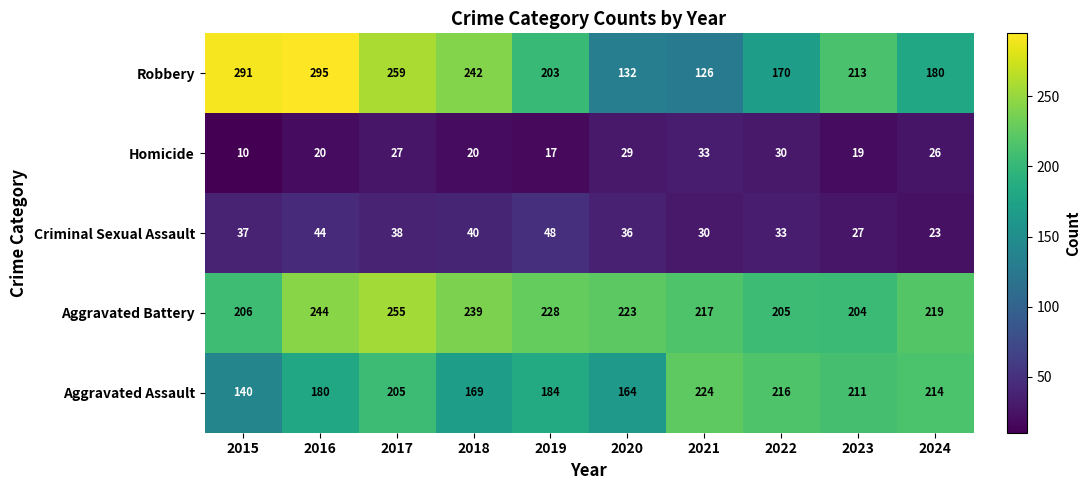

At 2016, list the series in order from largest to smallest.

Robbery, Aggravated Battery, Aggravated Assault, Criminal Sexual Assault, Homicide